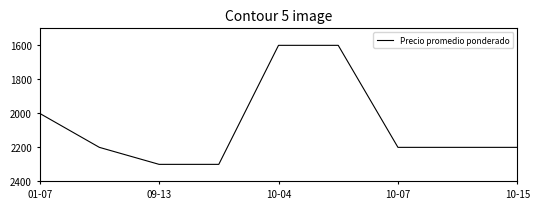

What is the greatest value displayed?

2300